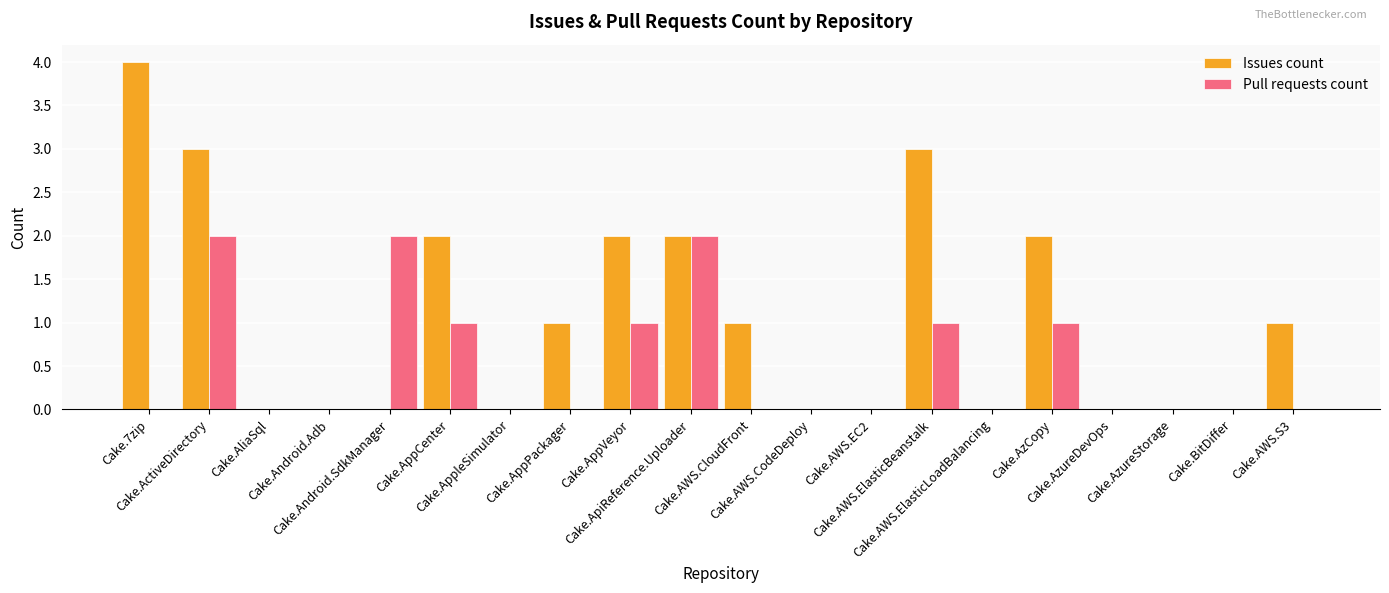

How many groups of bars are there?

20